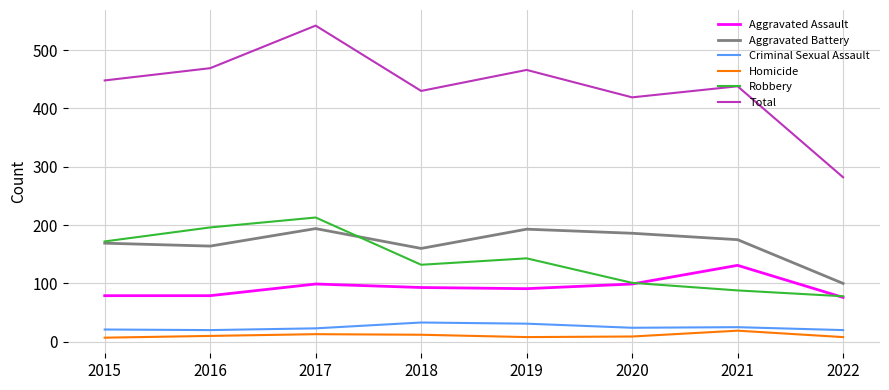

What is the approximate value of Homicide at 2017?

13